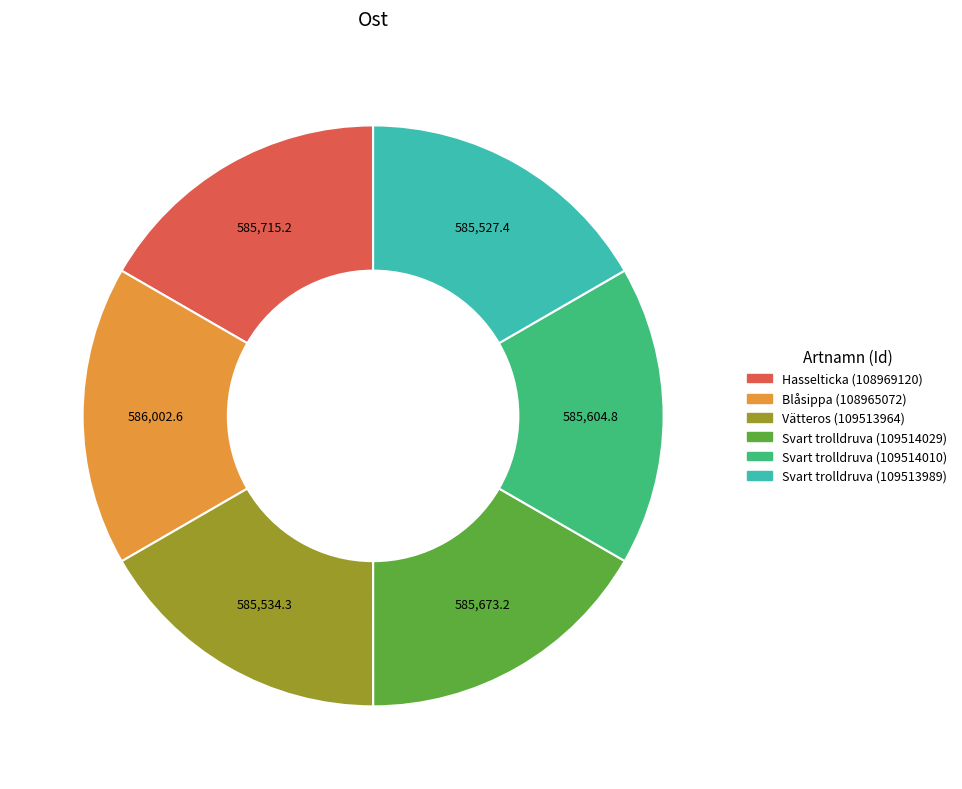

Is Blåsippa (108965072) the majority of the pie?

No